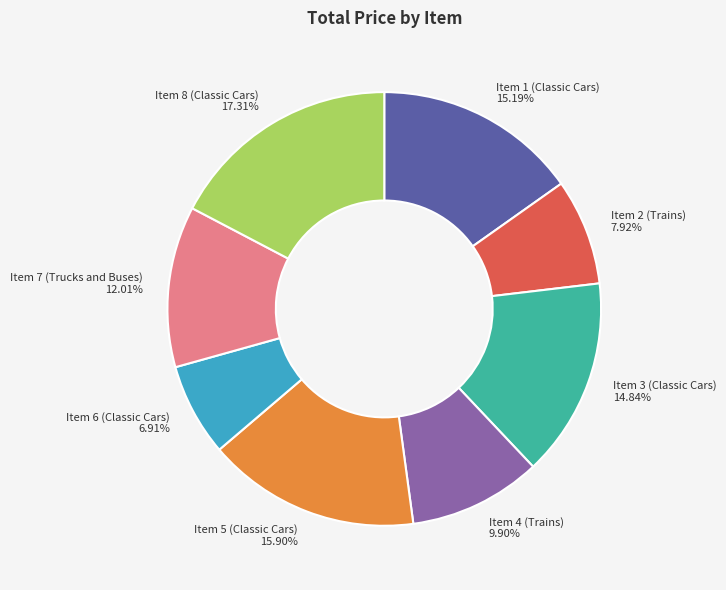

To the nearest percent, what percentage of the pie is Item 4 (Trains)?

10%